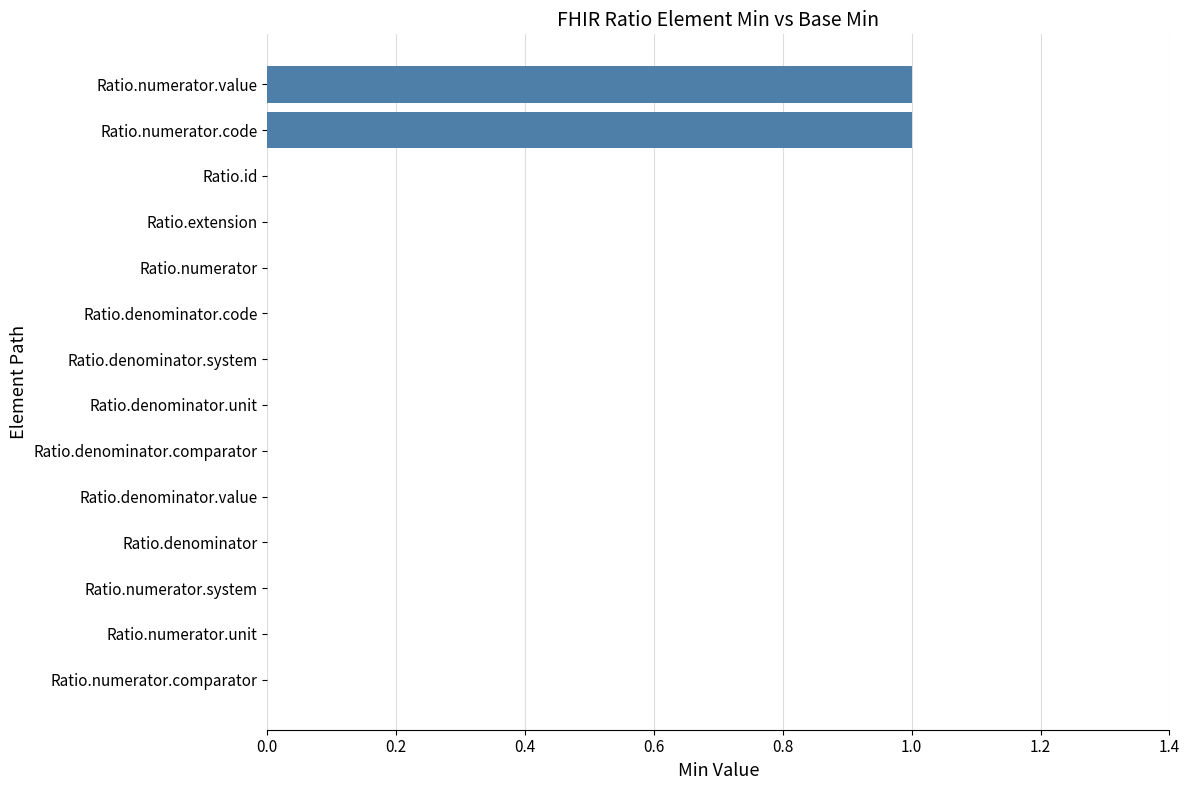

What is the sum of all values?

2